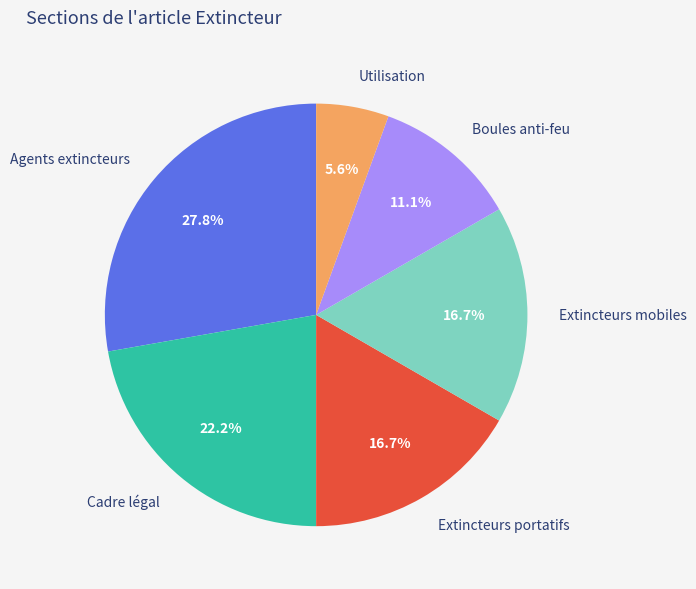

Count the number of slices in the pie.

6